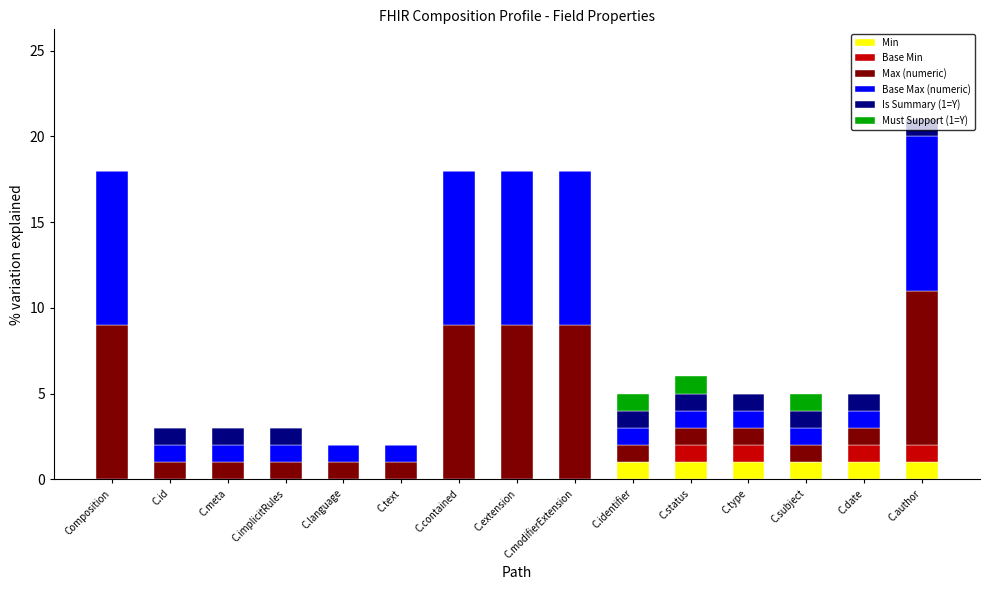

What is the total value across all series at C.meta?

3